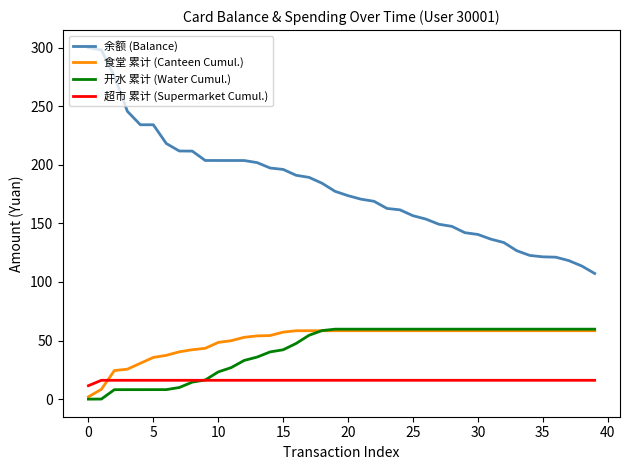

What is the highest value of the 开水 累计 (Water Cumul.) series?

59.7